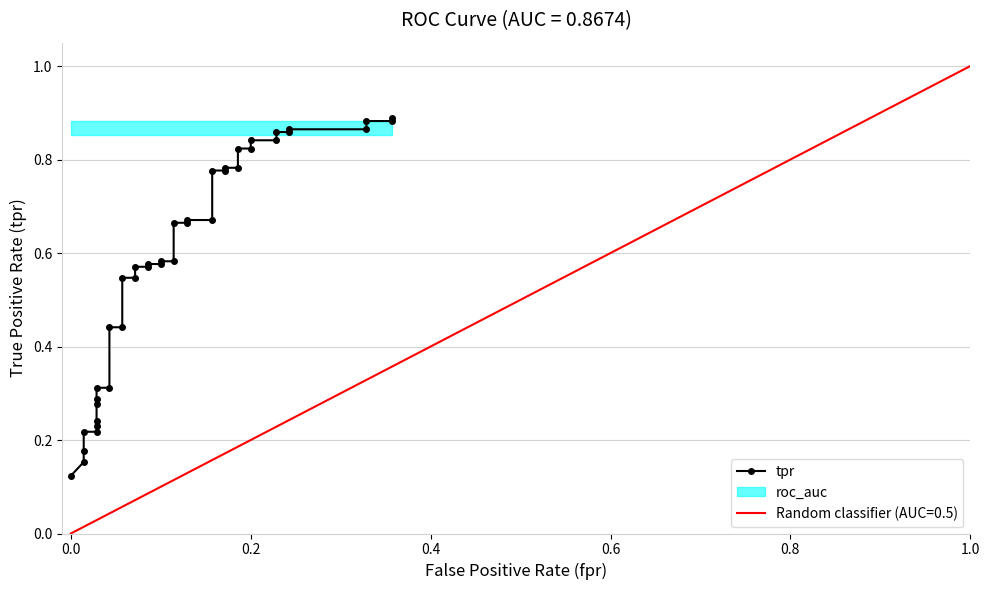

Reading right to left, transcribe all the data shown in this chart.

0.9	0.9	0.9	0.9	0.9	0.9	0.9	0.8	0.8	0.8	0.8	0.8	0.8	0.8	0.8	0.7	0.7	0.7	0.7	0.6	0.6	0.6	0.6	0.6	0.6	0.5	0.5	0.4	0.4	0.3	0.3	0.3	0.3	0.2	0.2	0.2	0.2	0.2	0.2	0.1